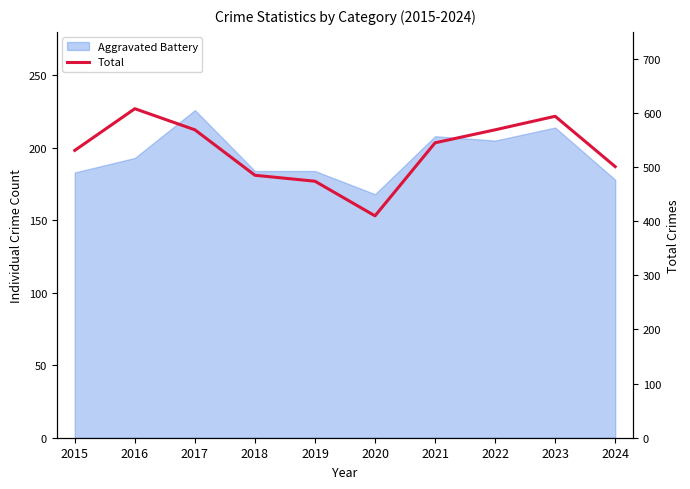

What value does the data have at 2017, to the nearest 5?

570